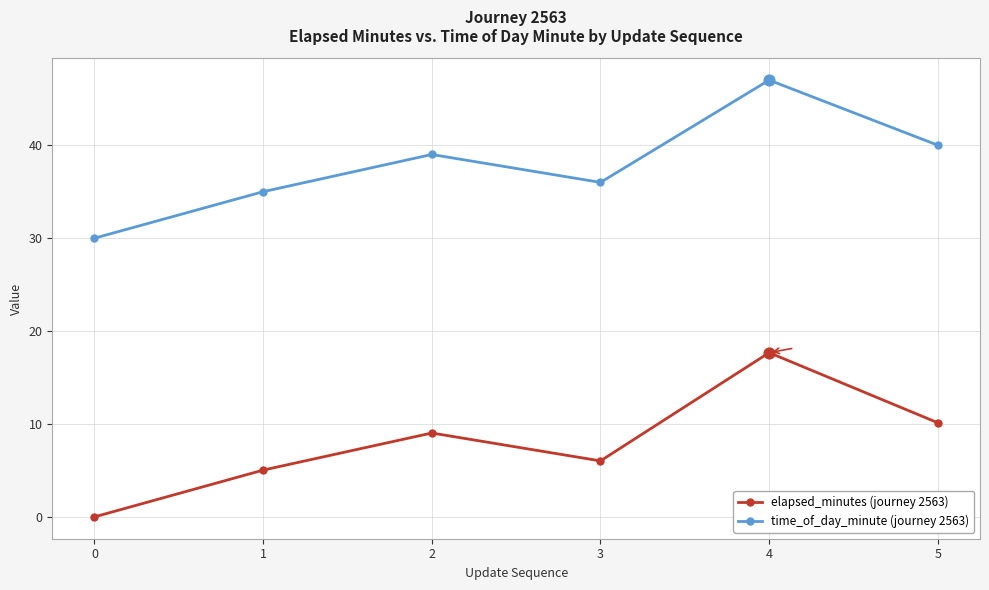

At which category is the sum across all series the highest?

4